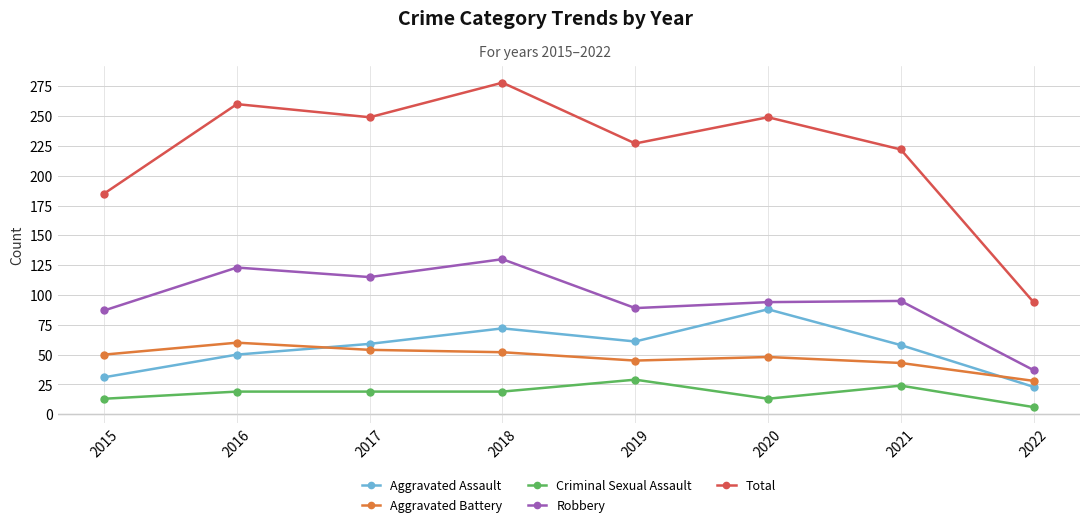

True or false: Robbery and Aggravated Battery intersect in this chart.

False